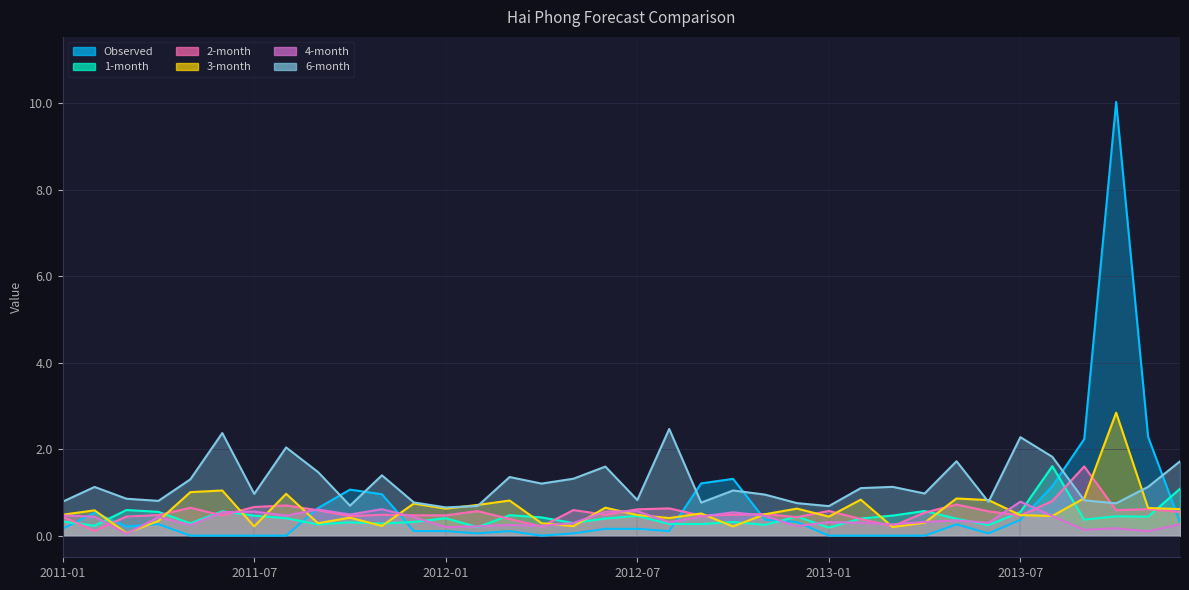

How many distinct data groups are displayed?

6